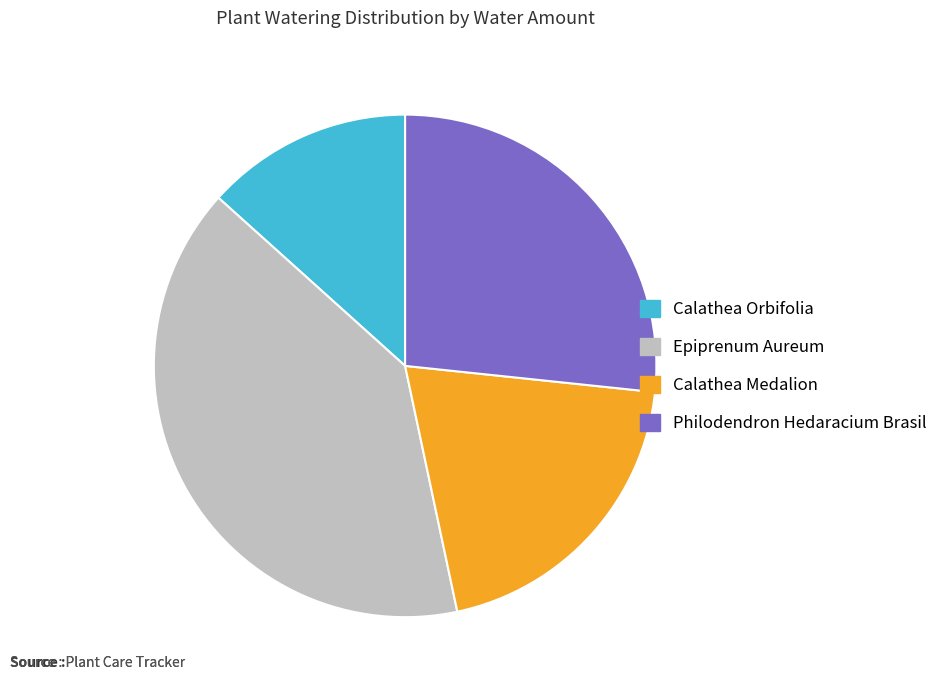

Which has a higher value, Calathea Medalion or Calathea Orbifolia?

Calathea Medalion